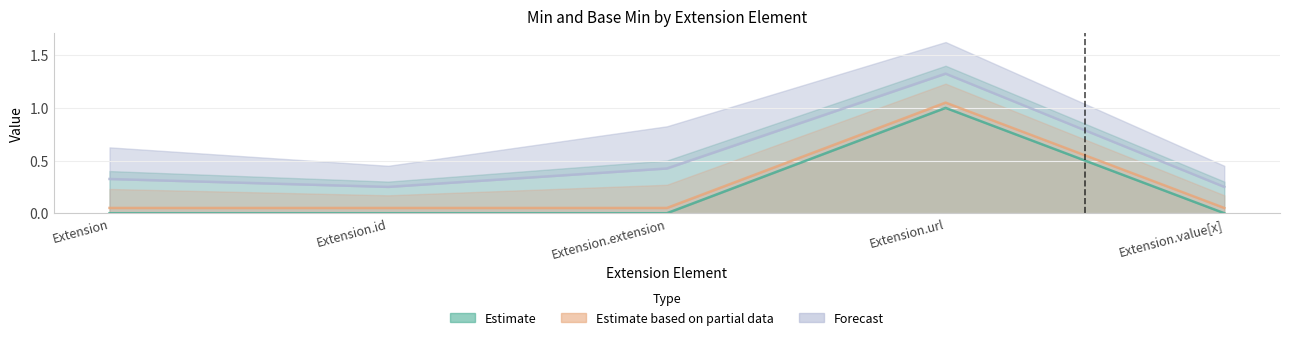

At which label does Estimate reach its minimum?

Extension